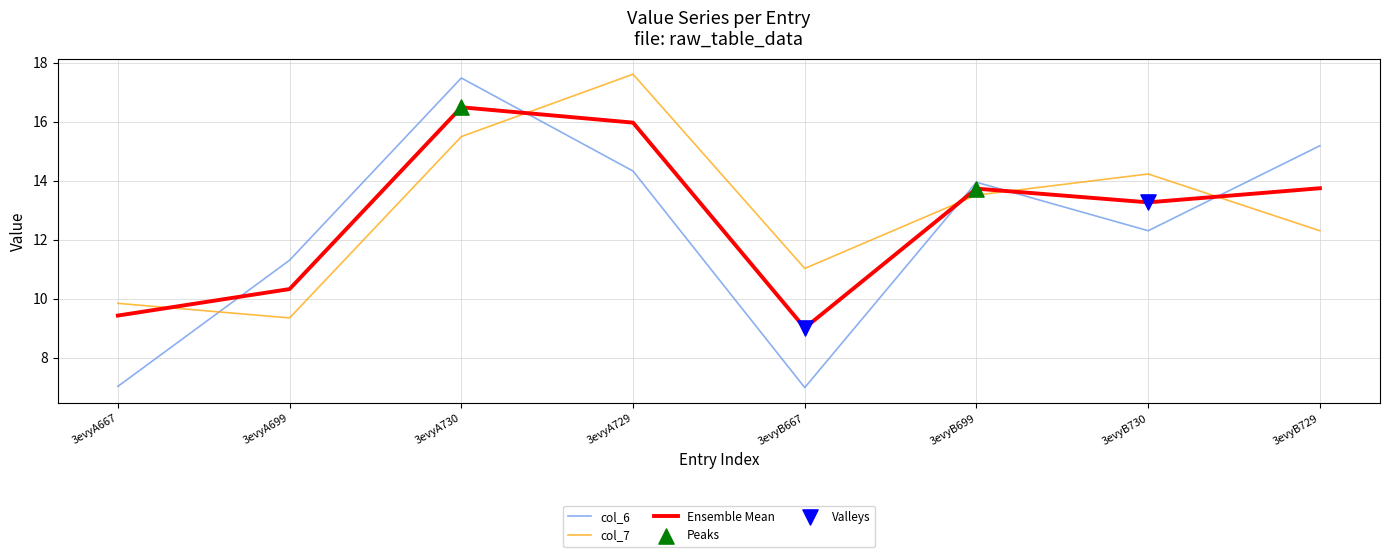

Which series has the largest total across all categories?

col_7